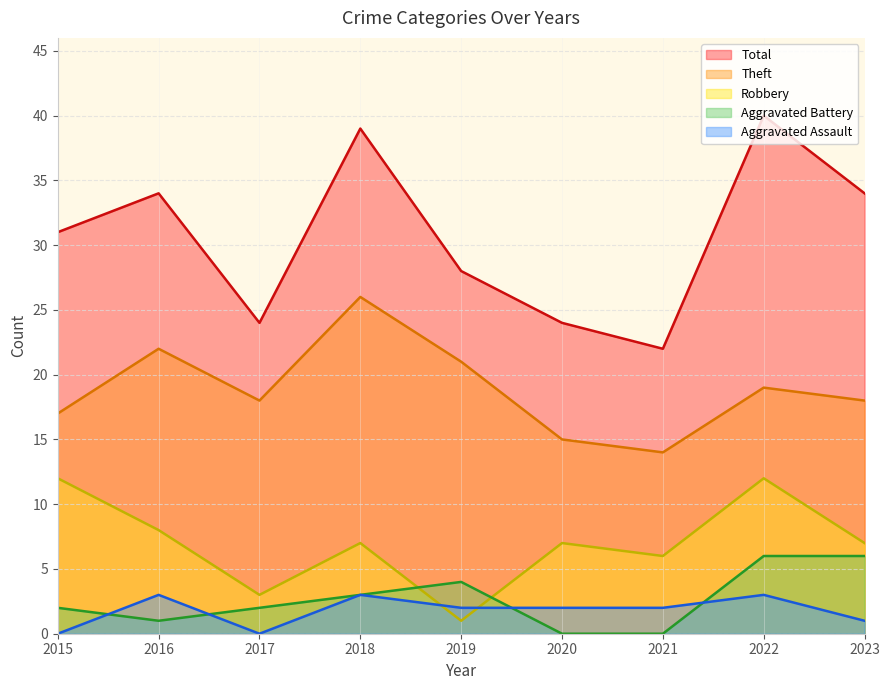

Which series has the largest total across all categories?

Total